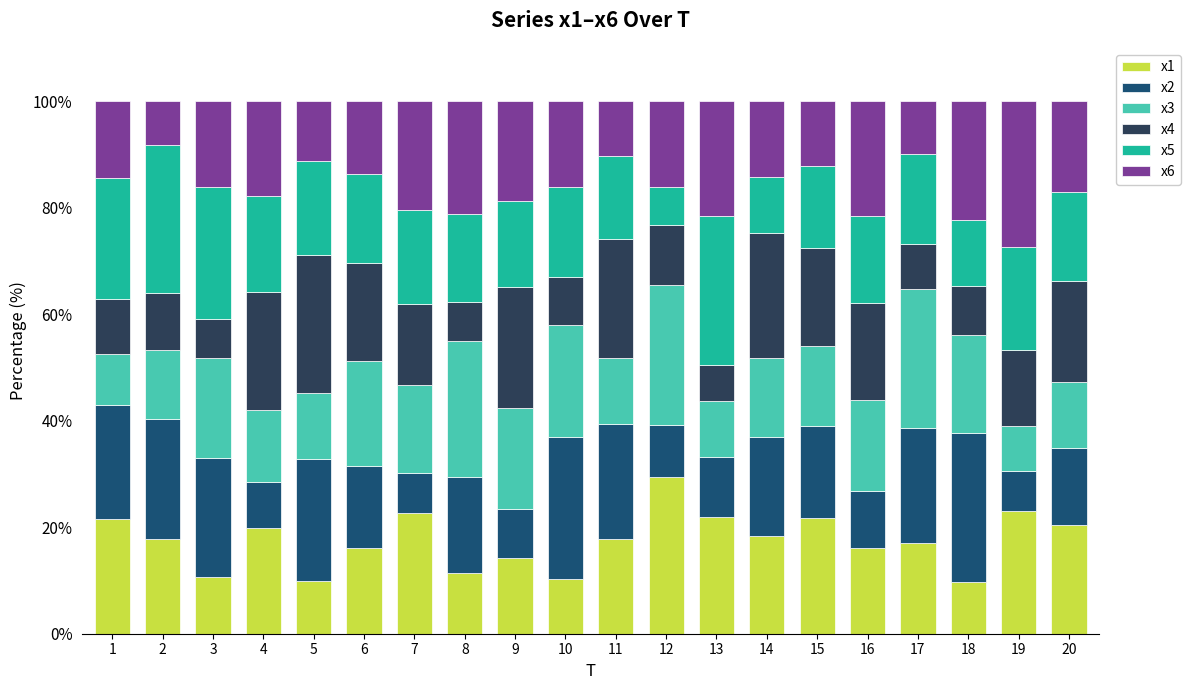

How many bars are there in total?

20